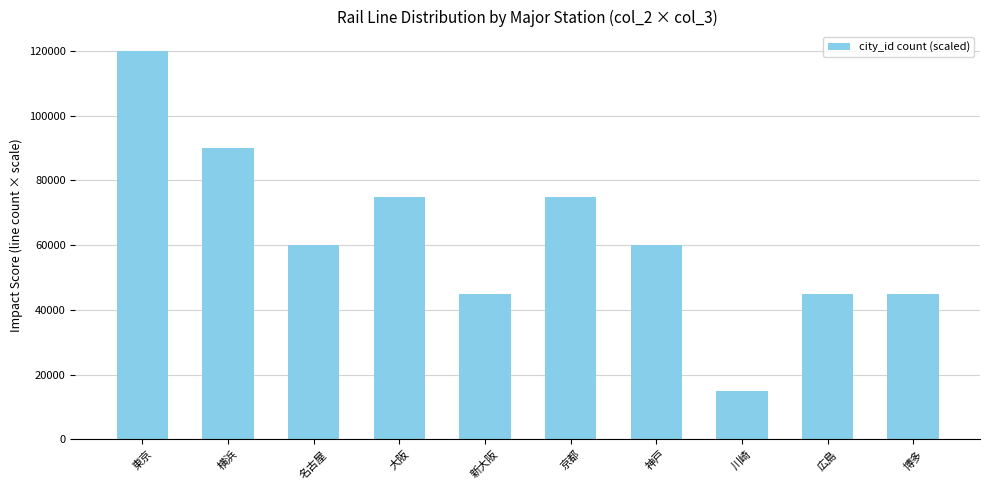

Which has a higher value, 大阪 or 川崎?

大阪